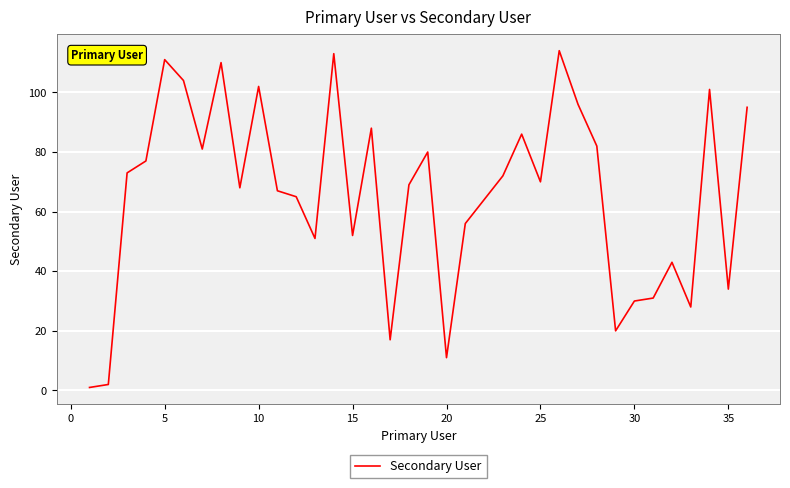

What is the difference between the maximum and minimum values?

113